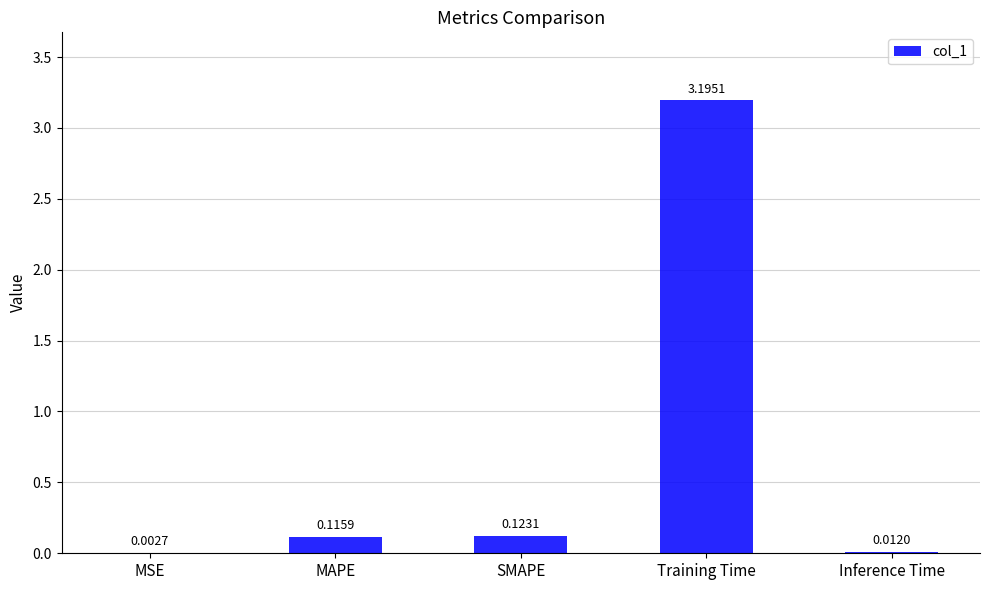

What is the sum of the values at Training Time and Inference Time?

3.2